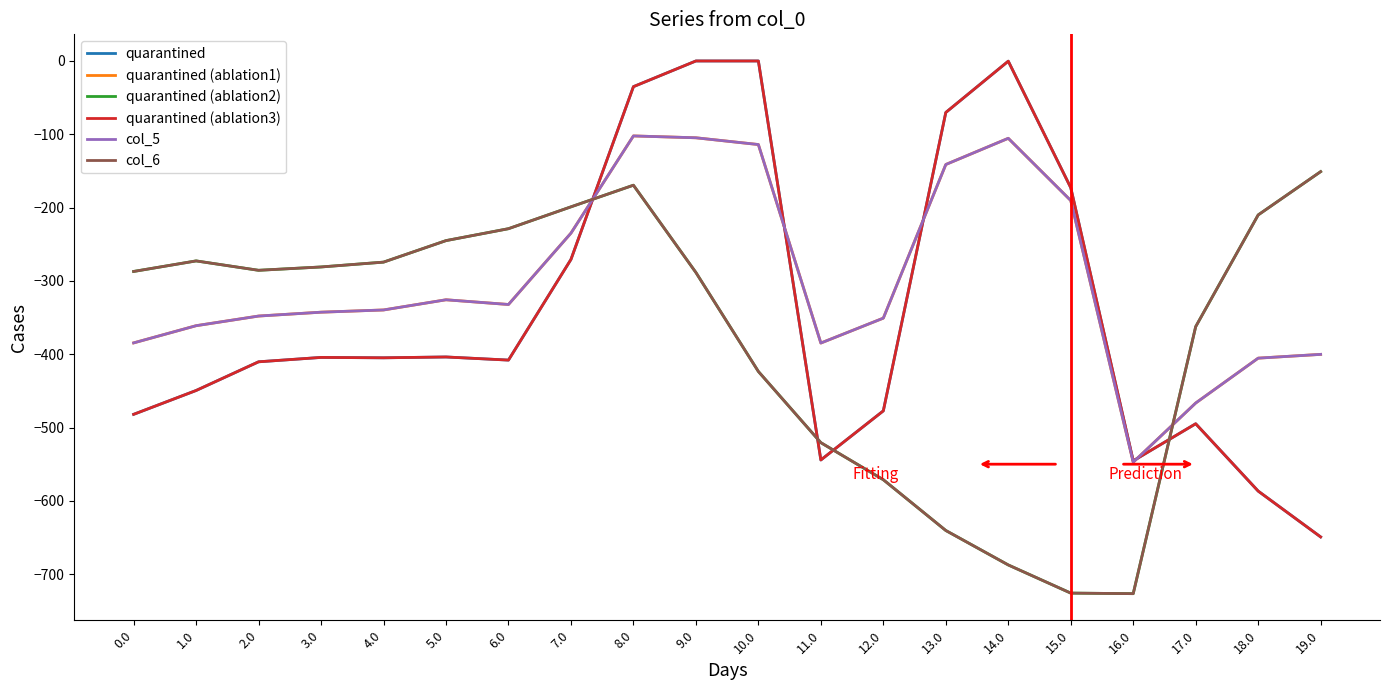

Does the chart display data point markers on the line(s)?

No